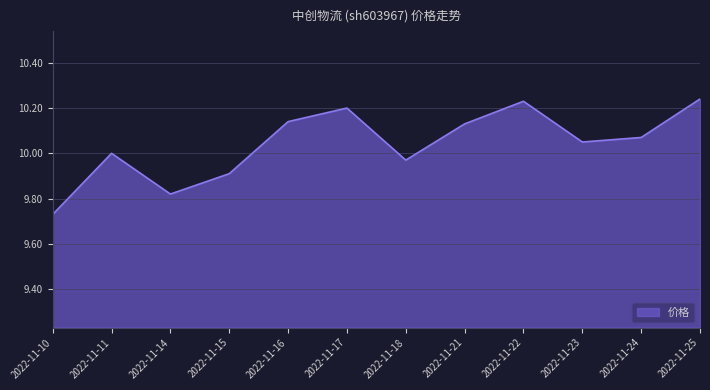

The value at 2022-11-17 is 3.6. True or false?

False